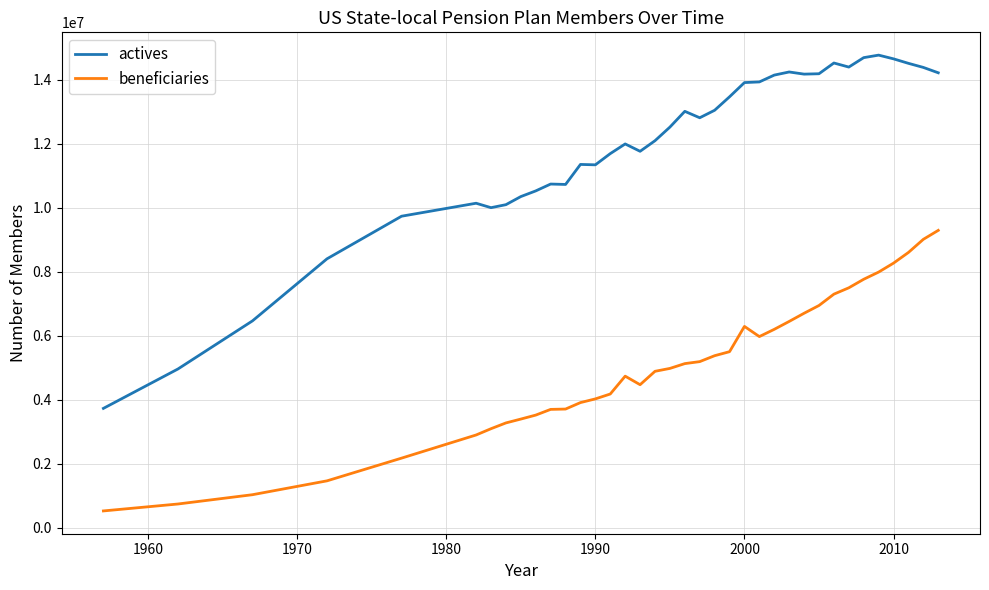

True or false: actives and beneficiaries cross at least once.

False